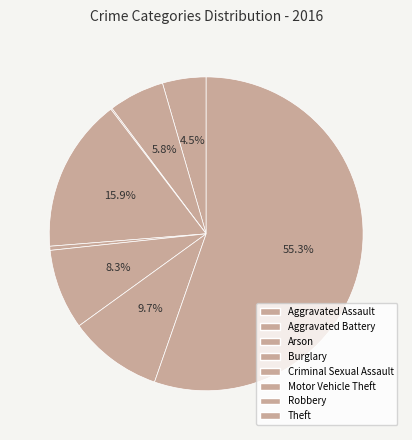

To the nearest percent, what portion does Theft represent?

55%